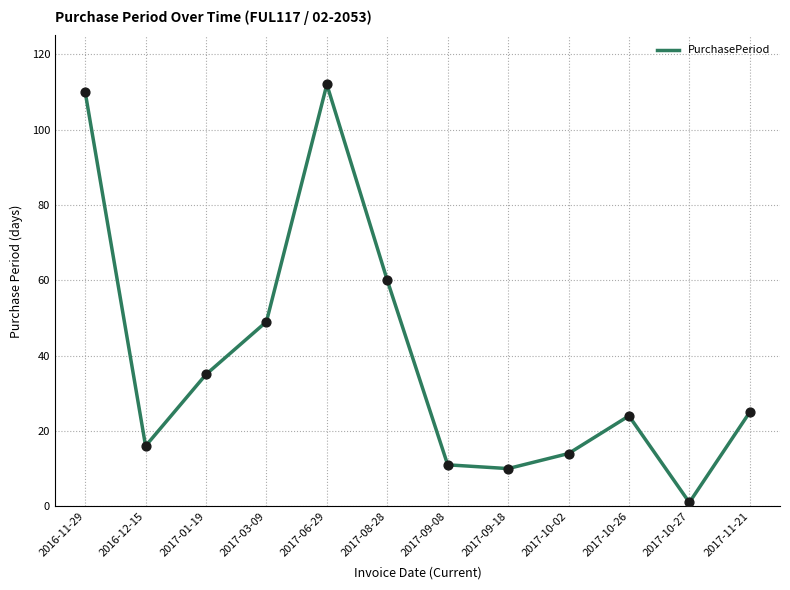

What is the change in value from 2016-11-29 to 2017-03-09?

-61